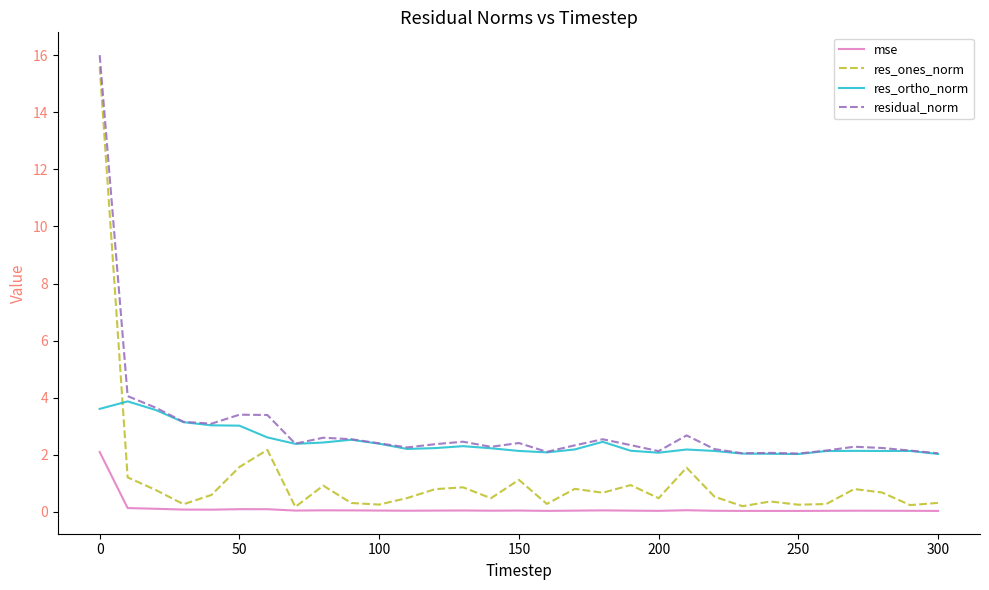

What is the maximum value for res_ortho_norm?

3.9